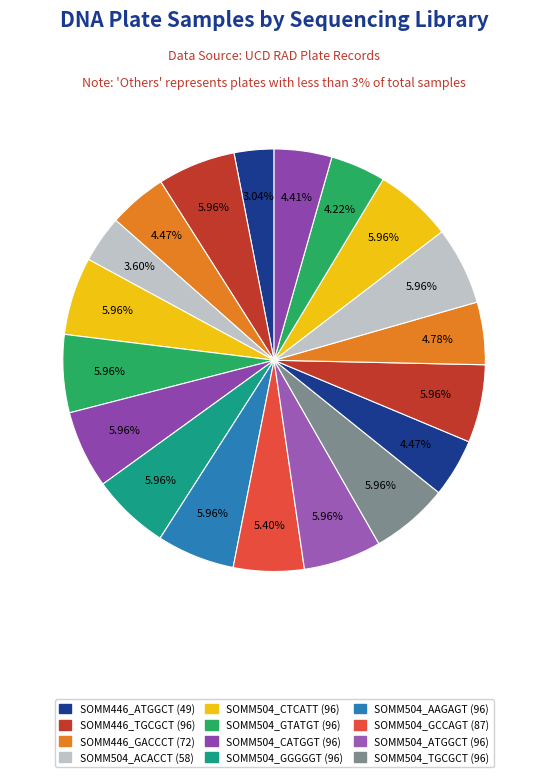

Count the number of slices in the pie.

19